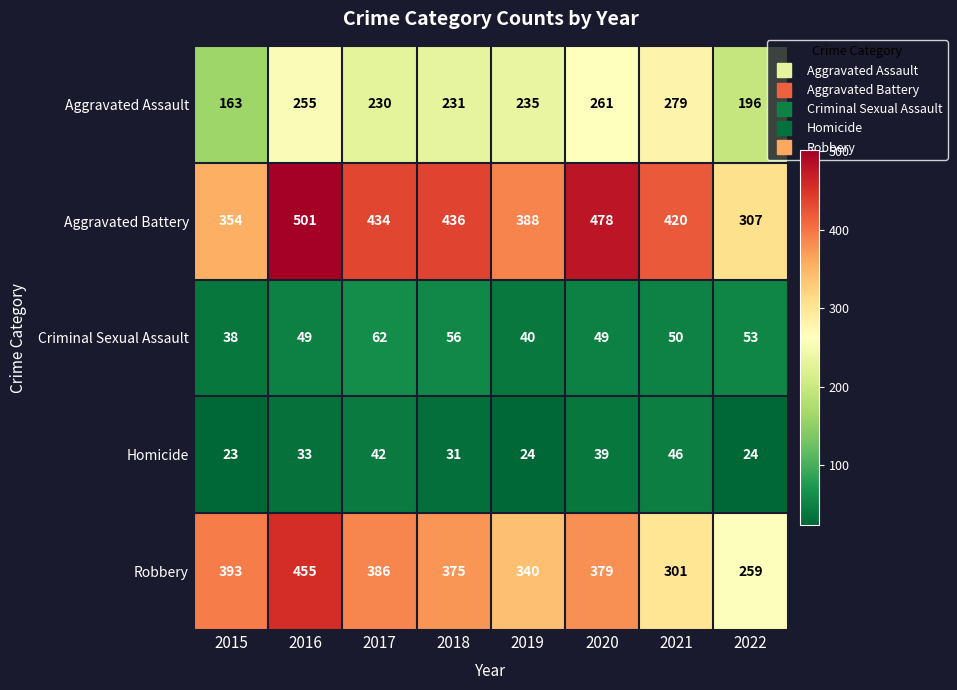

What is the total value across all series at 2021?

1096